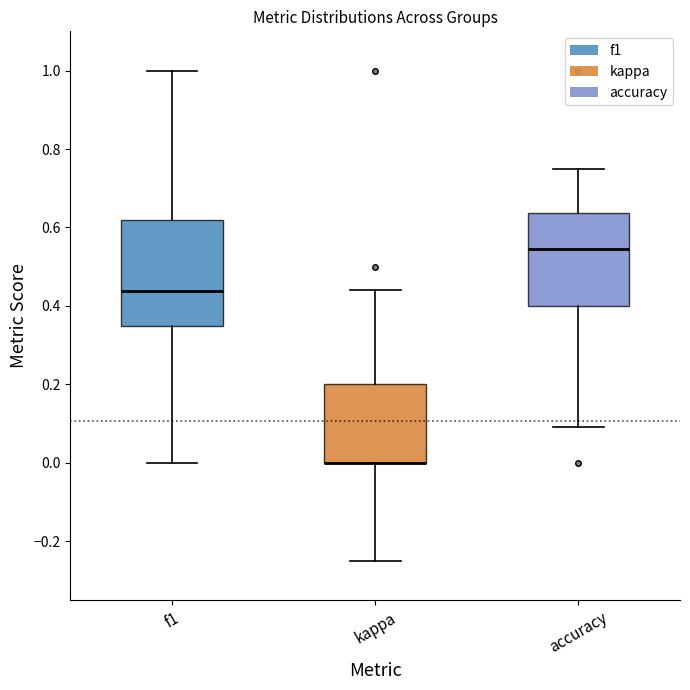

Reading left to right, transcribe this box plot: for each box, give where its median line is, the range the box spans, and where its two whiskers end, as read against the y-axis. The values are not printed on the chart, so give them approximately, as read against the axis.

f1: median 0.44, box 0.36 to 0.62, whiskers 0.00 to 1.00
kappa: median 0.00 (drawn on the box's lower edge), box 0.00 to 0.20, whiskers -0.24 to 0.44
accuracy: median 0.54, box 0.40 to 0.64, whiskers 0.10 to 0.76